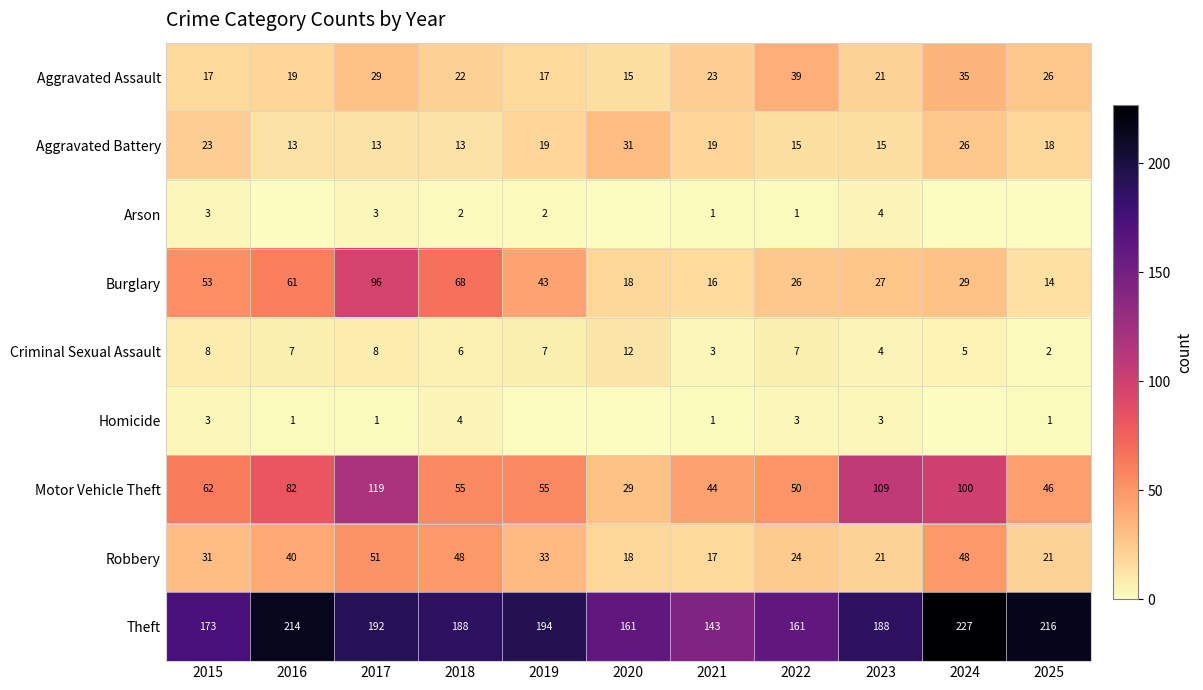

What is the sum of the Aggravated Assault values at 2022 and 2018?

61